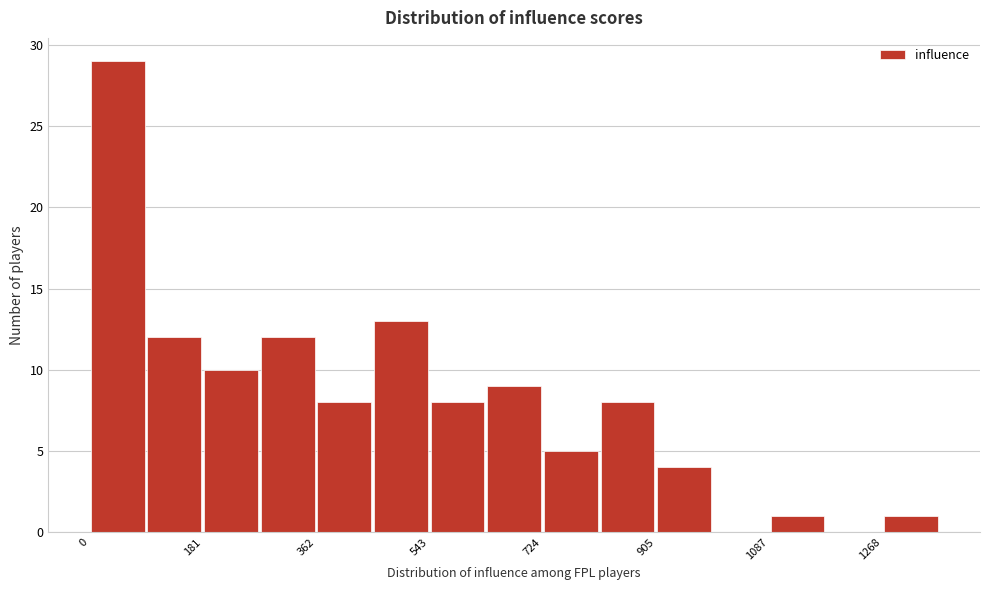

Reading left to right, transcribe this chart: for each bar, give the range it covers on the x-axis and its height. Neither the bar edges nor the heights are printed on the chart, so give them approximately, as read against the axes.

0 to 100: 29
100 to 180: 12
180 to 280: 10
280 to 360: 12
360 to 460: 8
460 to 540: 13
540 to 640: 8
640 to 720: 9
720 to 820: 5
820 to 900: 8
900 to 1000: 4
1000 to 1080: 0
1080 to 1180: 1
1180 to 1260: 0
1260 to 1360: 1